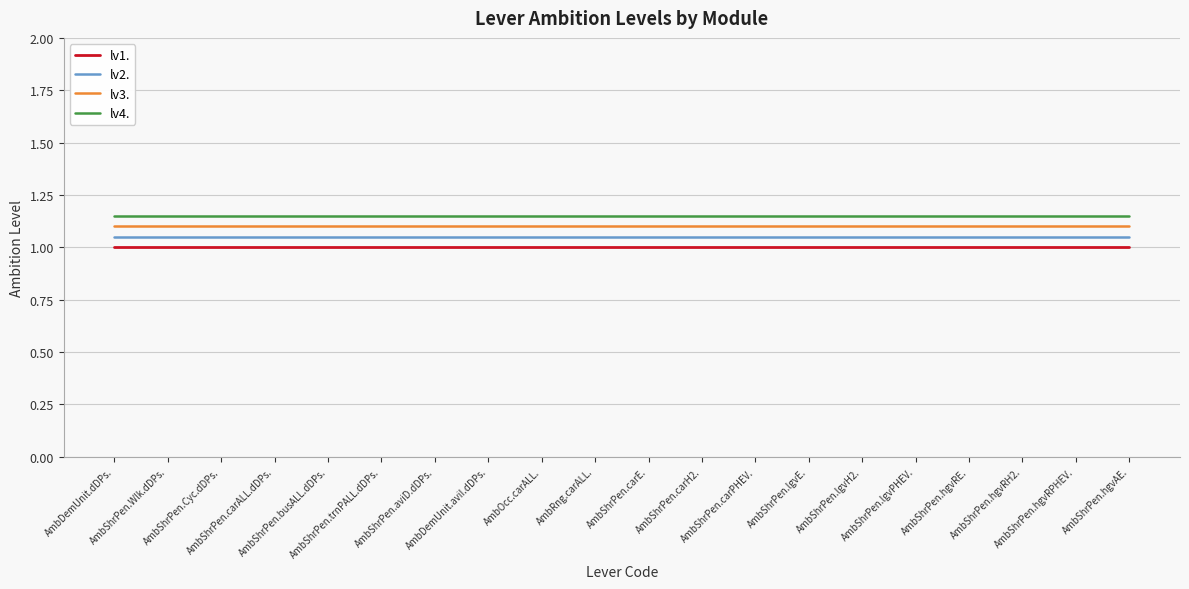

What is the minimum value shown in the chart?

1.0